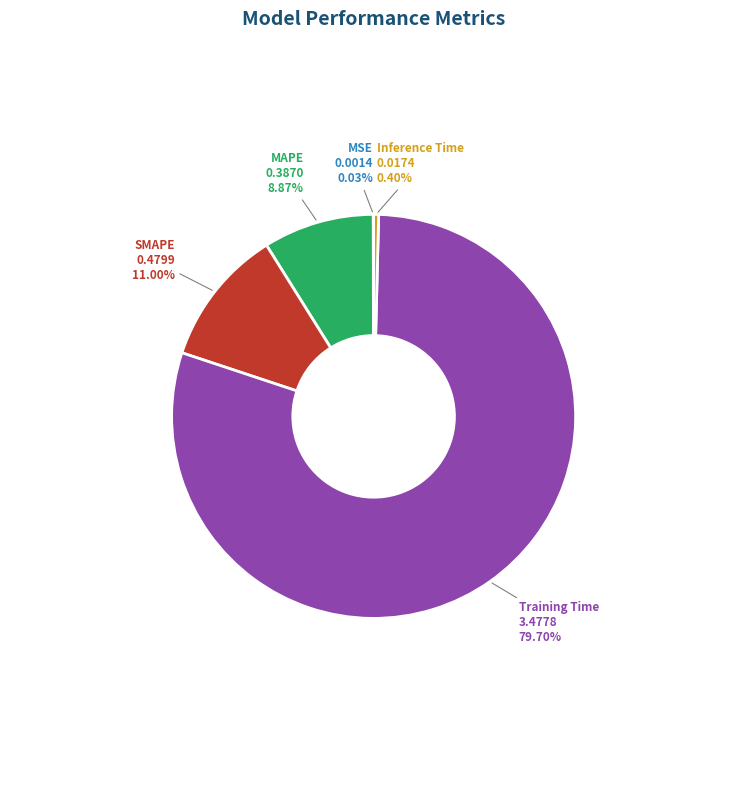

Combined, what portion of the pie is Training Time and SMAPE?

90.7%